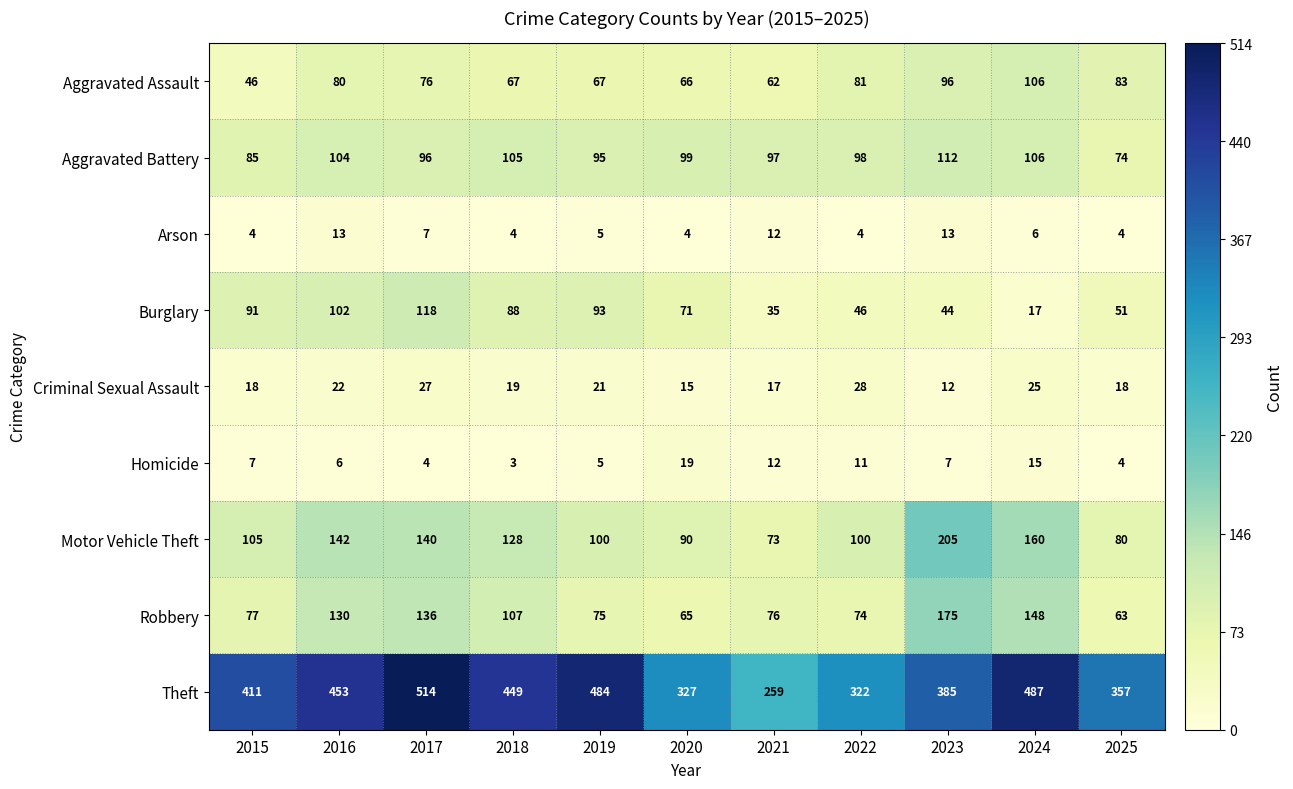

What is the difference between the second highest and minimum values in the Homicide series?

12